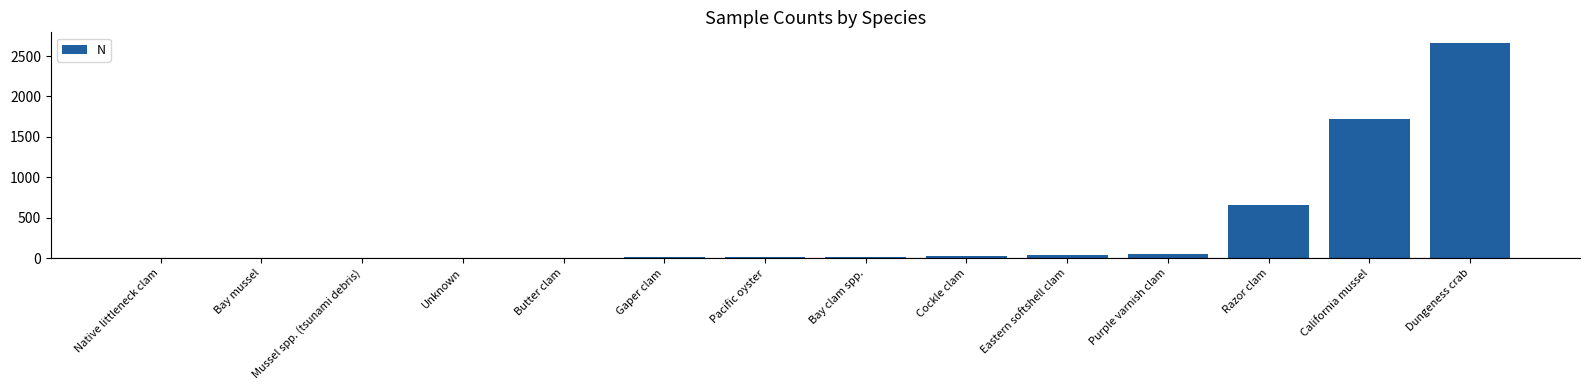

What is the sum of all values?

5183